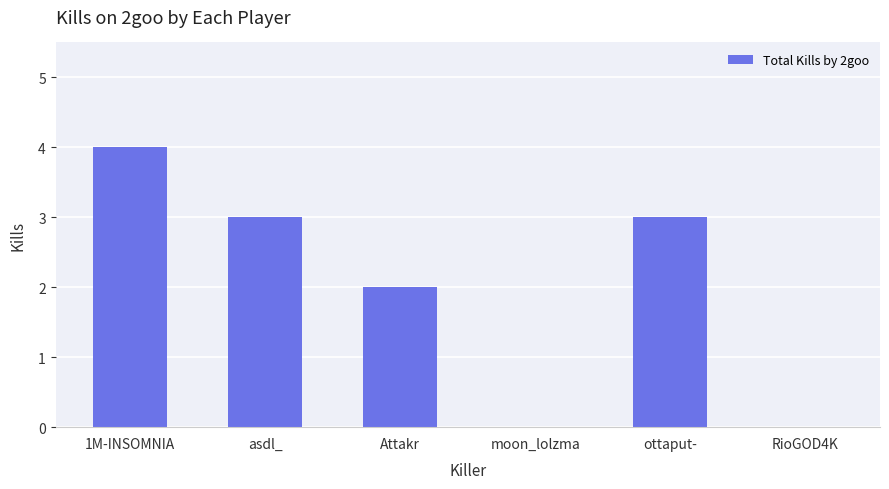

What is the approximate value at ottaput-?

3